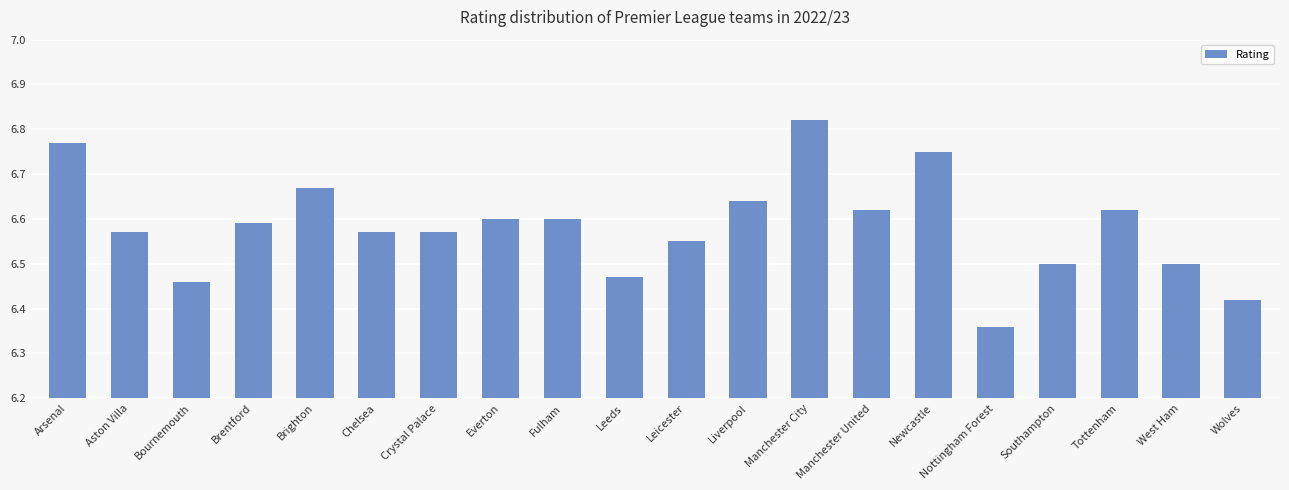

Count the values in the range 6 to 7.

20